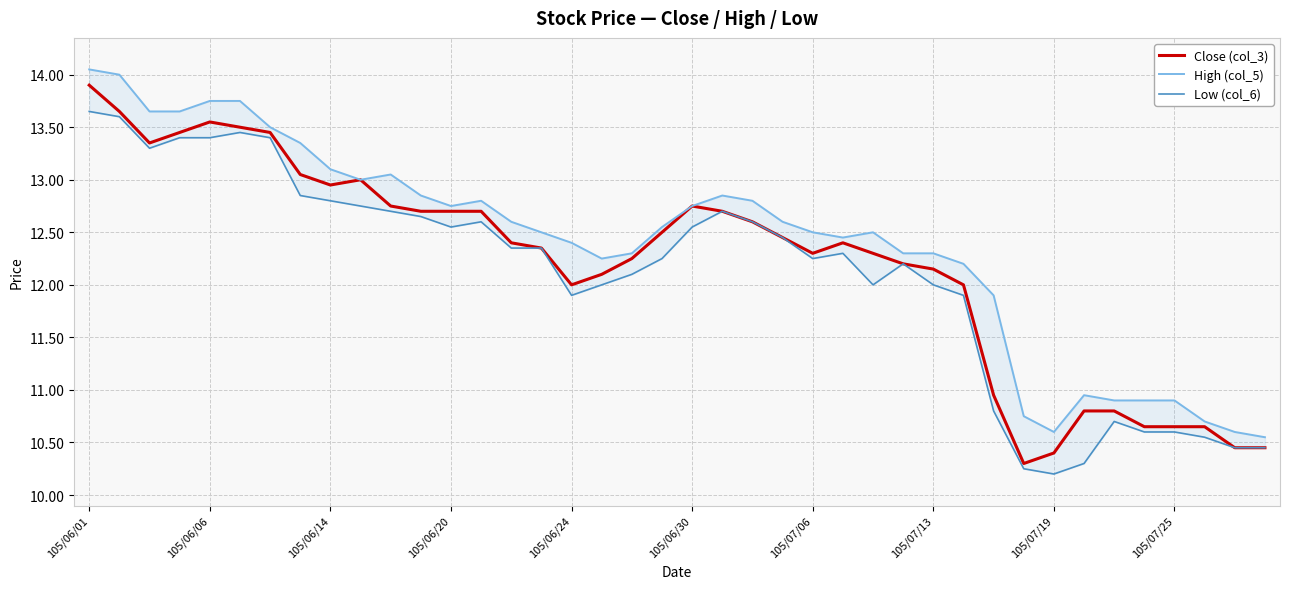

The High (col_5) series shows 5.7 at 18. True or false?

False